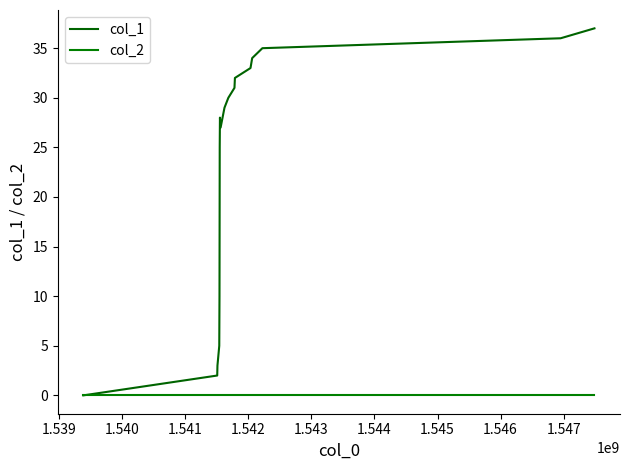

How many lines are shown in the chart?

2